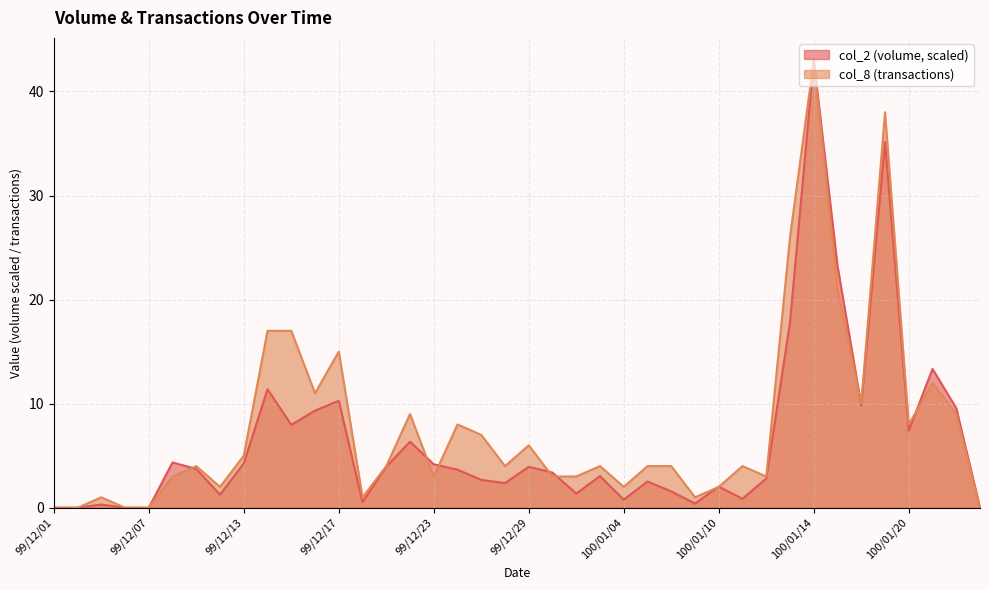

What is the value of the col_2 point at the 13th from the left?

10.3